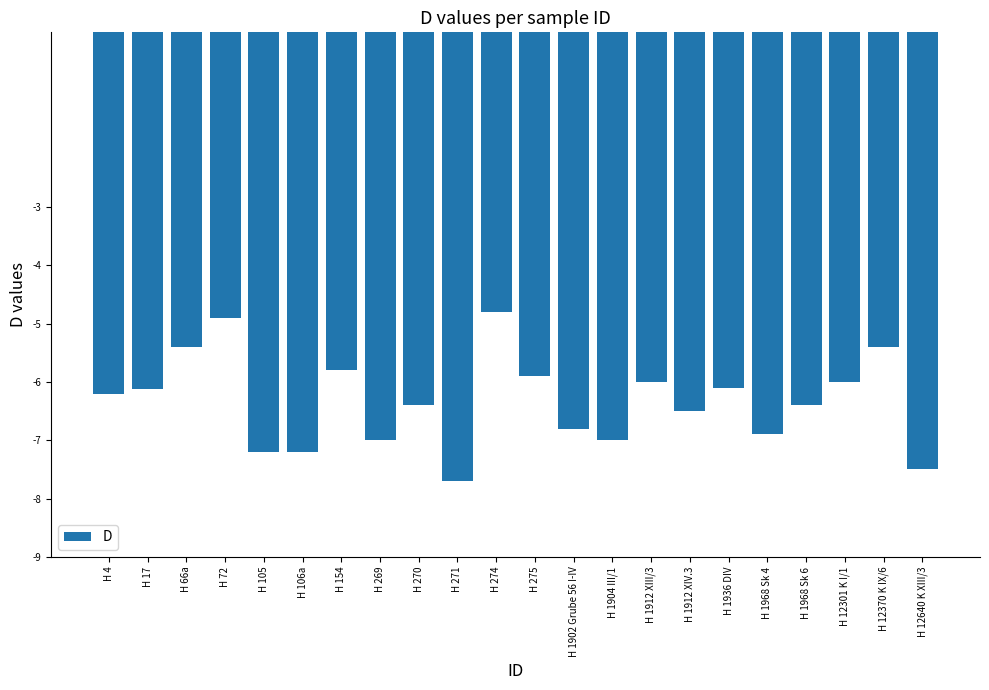

What is the label of the 11th bar from the left?

H 274